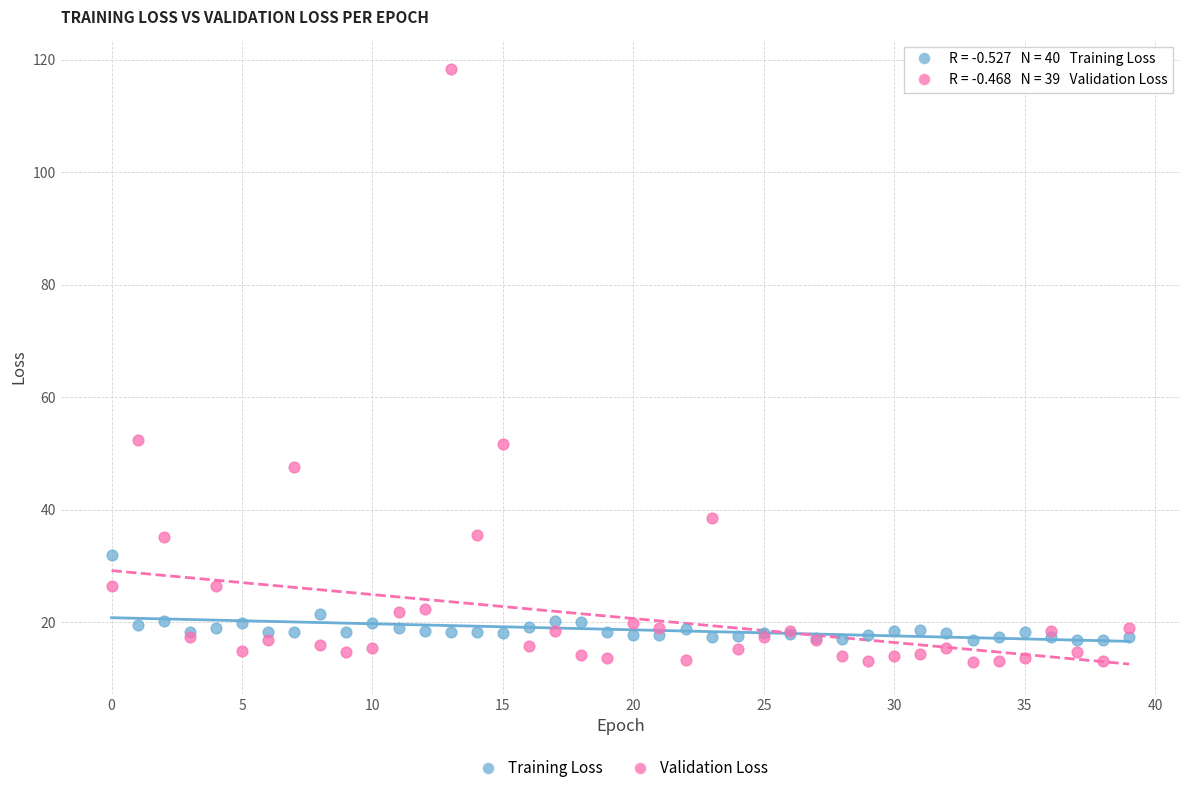

Which series has the widest spread of Y values?

Validation Loss